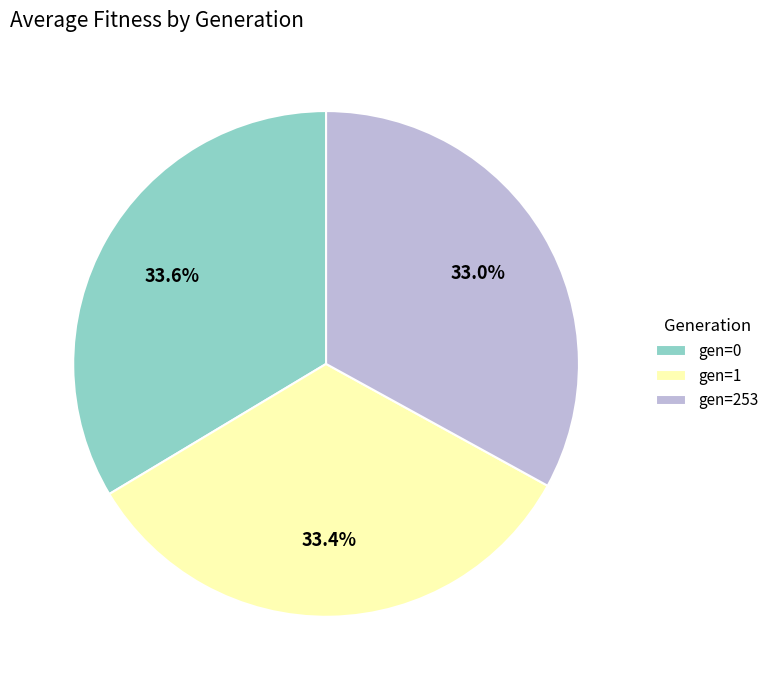

Does gen=0 represent more than half of the total?

No